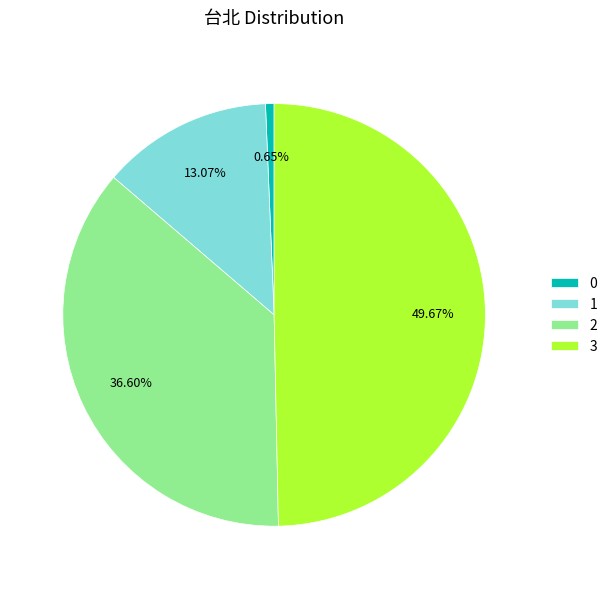

How many slices are in this pie chart?

4